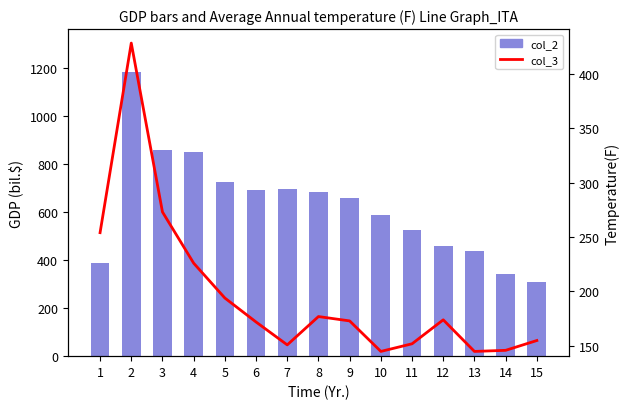

Which has a higher value, 11 or 13?

11